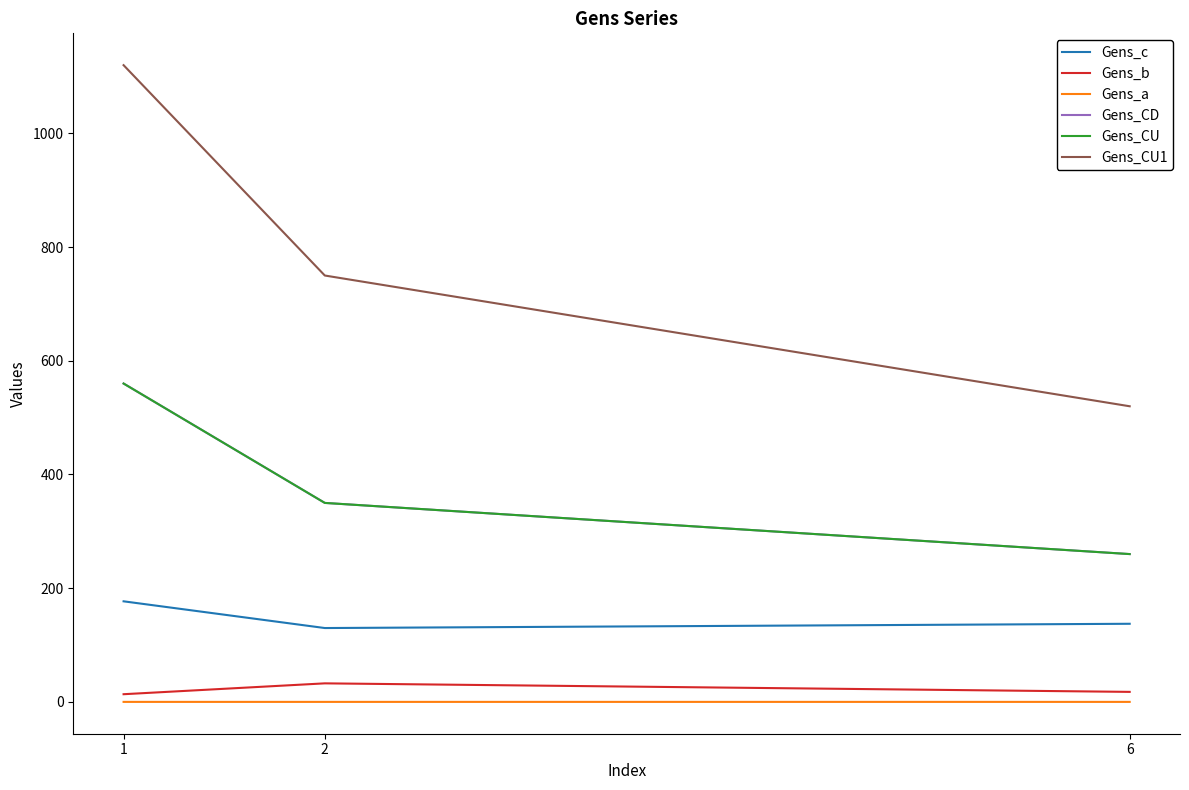

Reading right to left, what are all the values shown in this chart?

Gens_c: 137.4	129.9	176.9
Gens_b: 17.6	32.6	13.5
Gens_a: 0.0	0.0	0.0
Gens_CD: 260.0	350.0	560.0
Gens_CU: 260.0	350.0	560.0
Gens_CU1: 520.0	750.0	1120.0